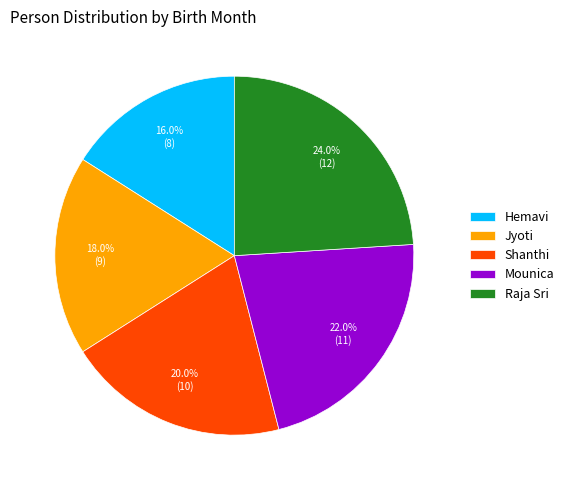

What percentage is the Hemavi slice, to the nearest percent?

16%